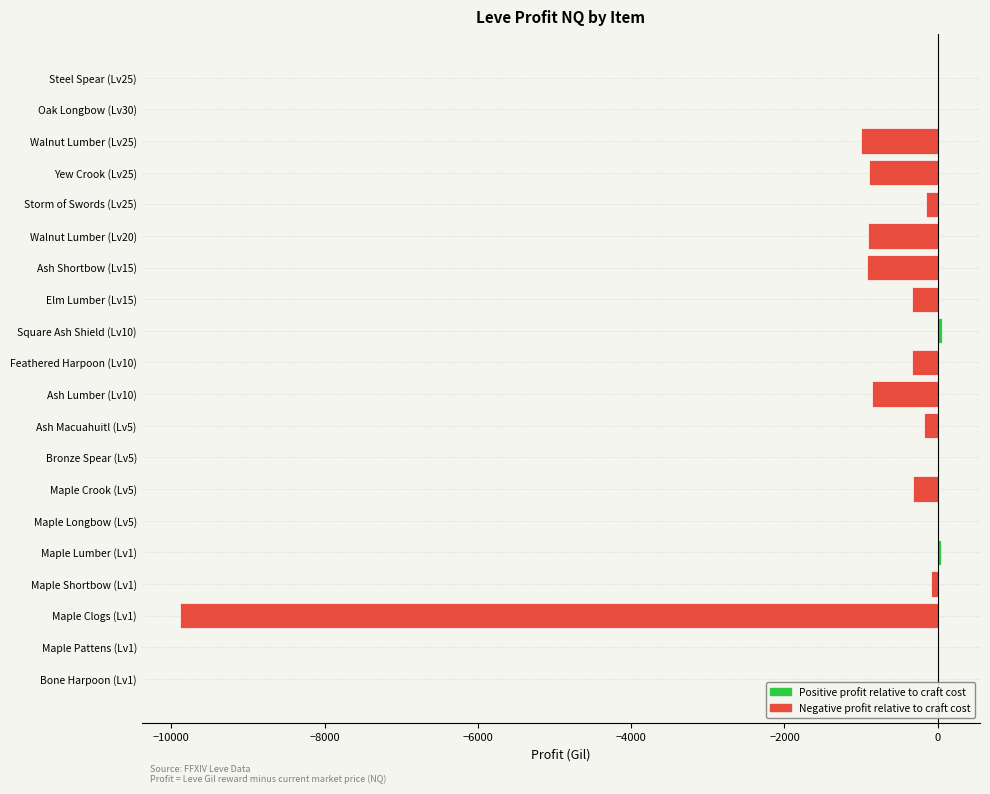

How many categories are shown in the chart?

20